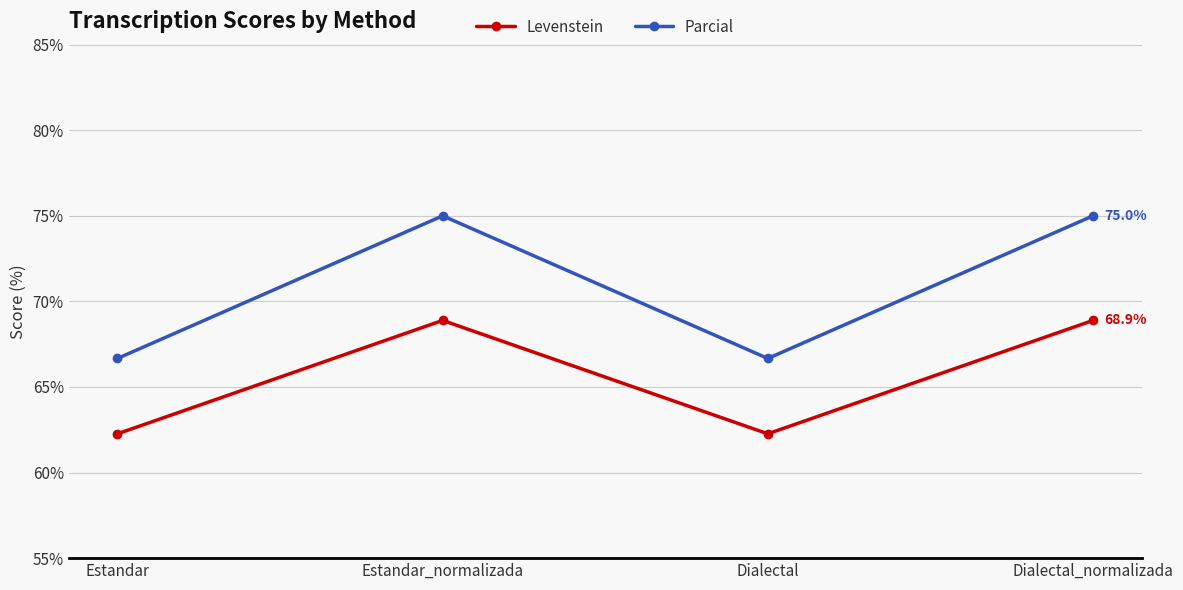

Where does the Levenstein series first go above 68?

Estandar_normalizada